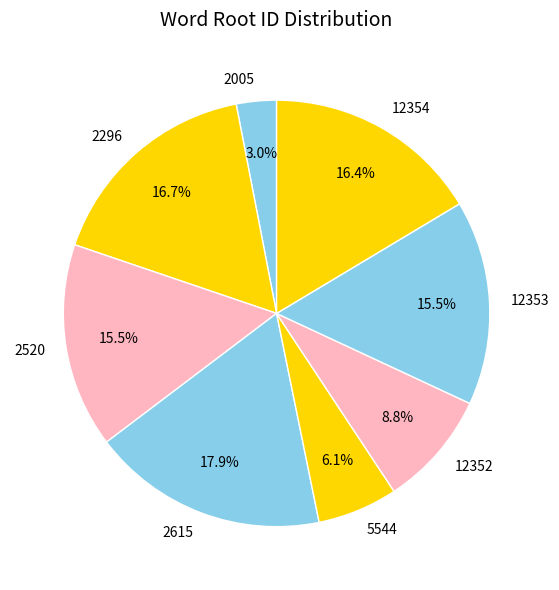

Which slice is the smallest?

2005